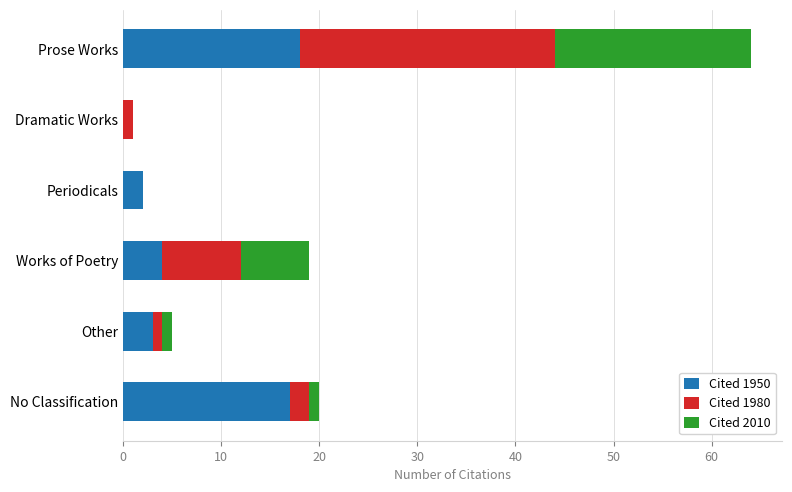

What is the highest value of the Cited 1950 series?

18